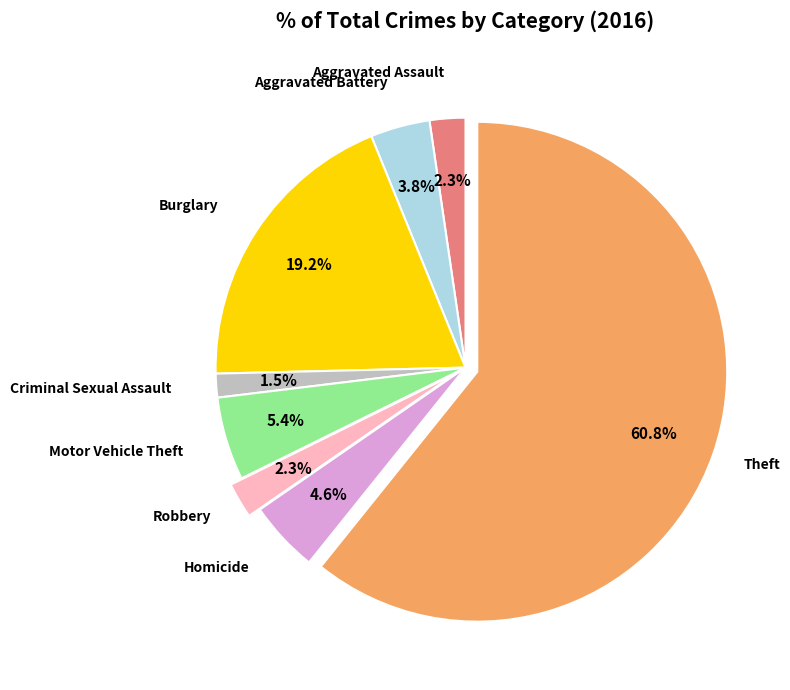

How many segments does this pie chart have?

8